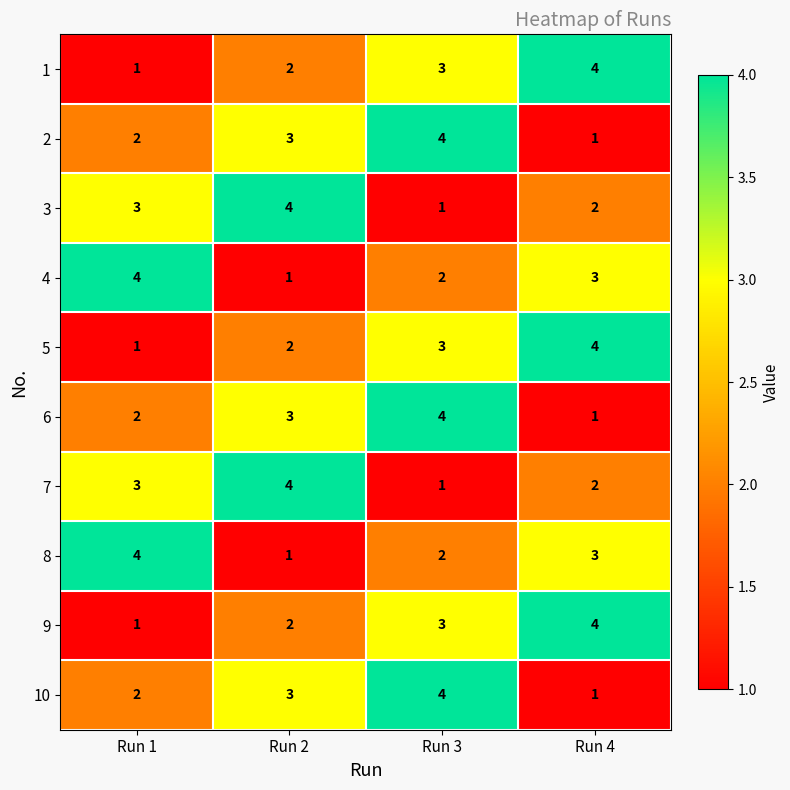

How many 7 values are between 2 and 4?

3